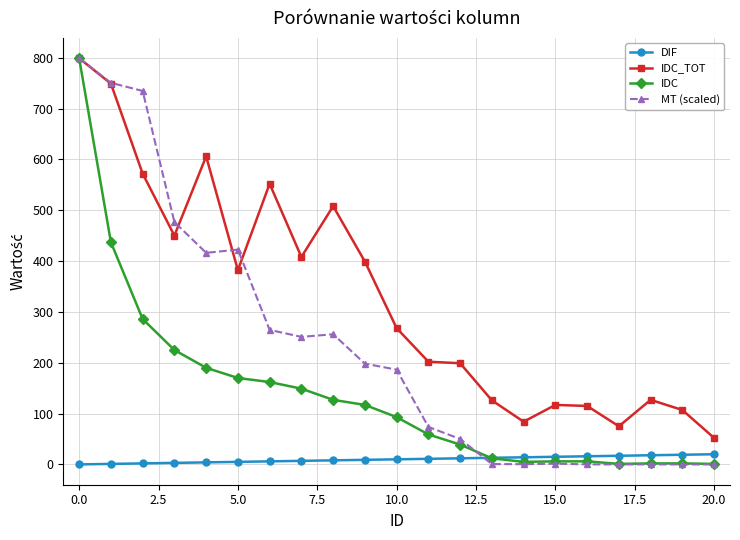

What is the value of the IDC_TOT point at the 4th from the left?

450.0